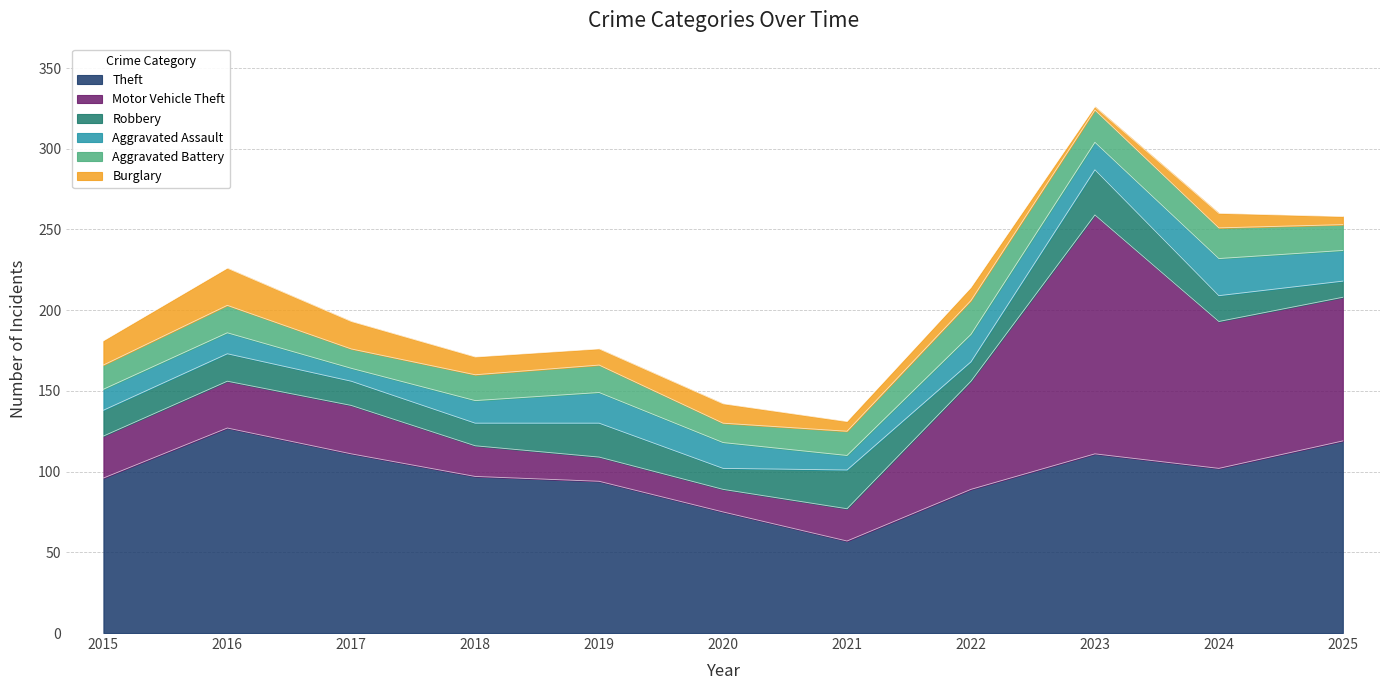

Is the value of Aggravated Battery at 2017 greater than the value of Burglary at 2024?

Yes